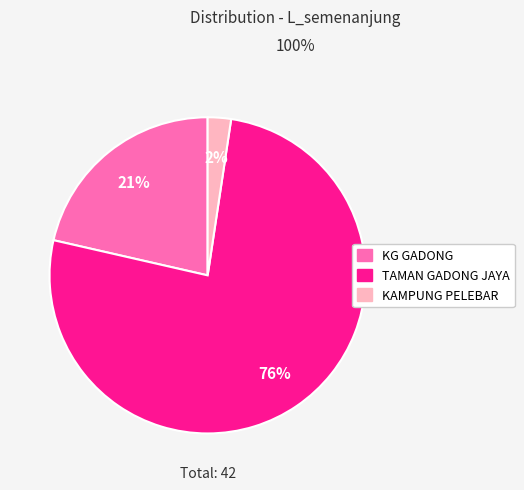

Does any single category account for the majority?

Yes